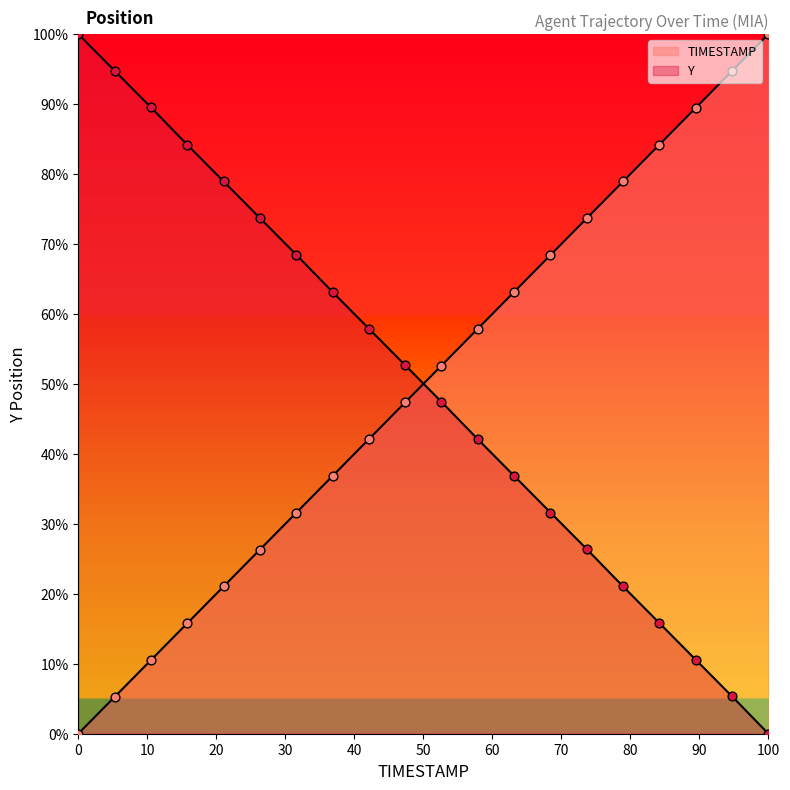

Which series reaches the minimum Y coordinate?

TIMESTAMP